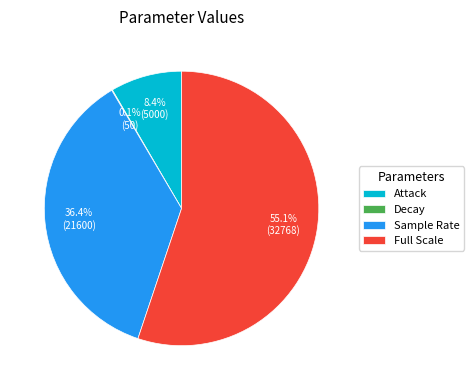

The Sample Rate slice represents 36% of the pie. True or false?

True